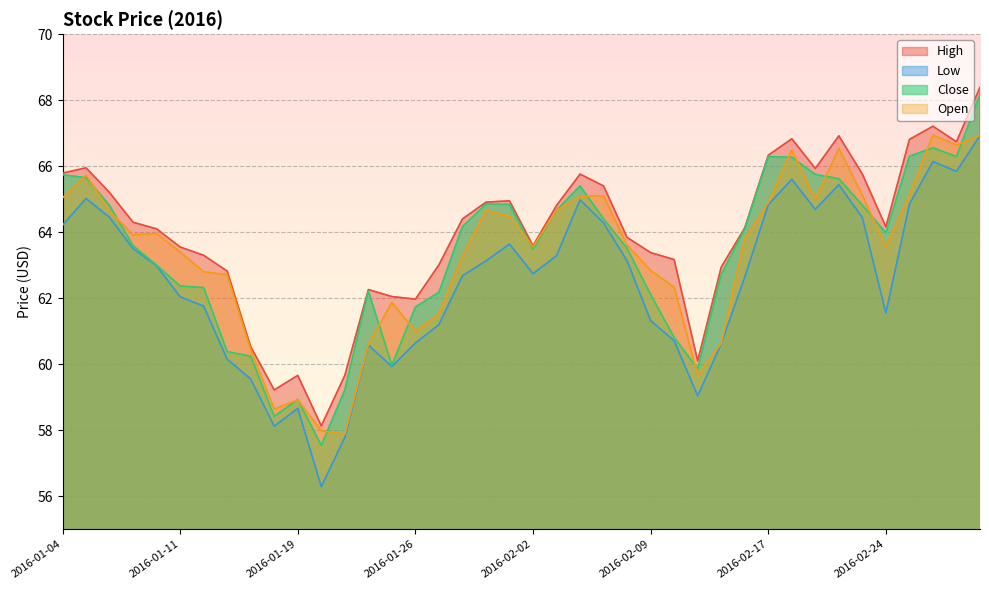

Rank the series at 2016-02-09 from highest to lowest value.

High, Open, Close, Low